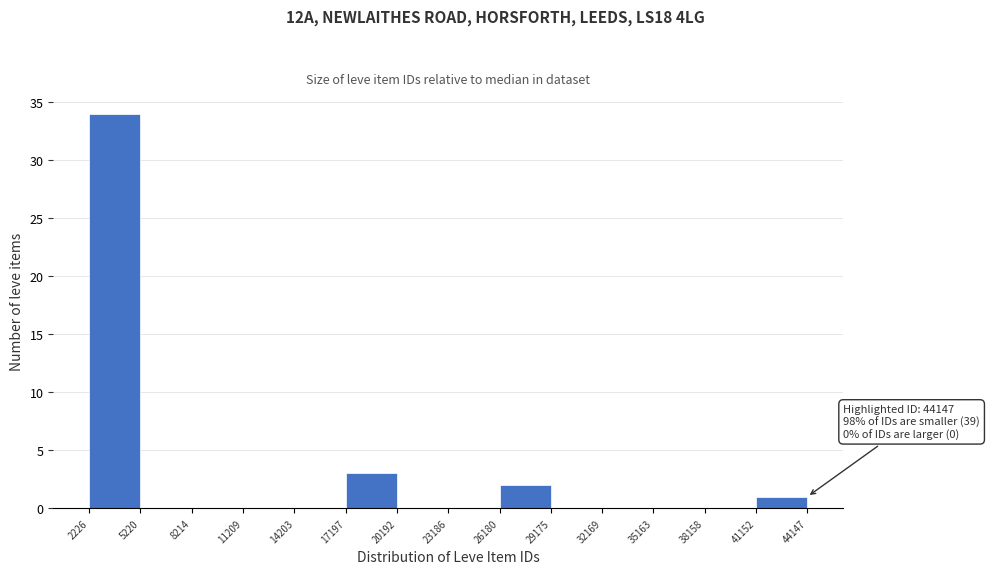

Over which range of the x-axis is the bar tallest?

2226 to 5220